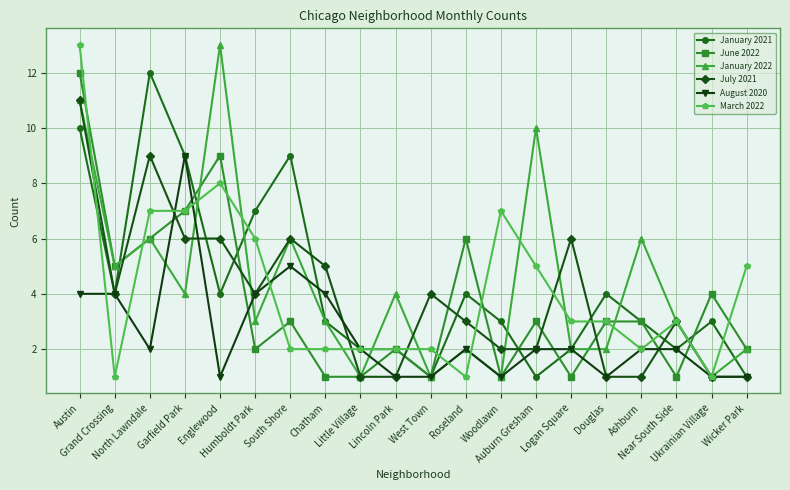

Which series ends up on top after the final intersection of March 2022 and July 2021?

March 2022